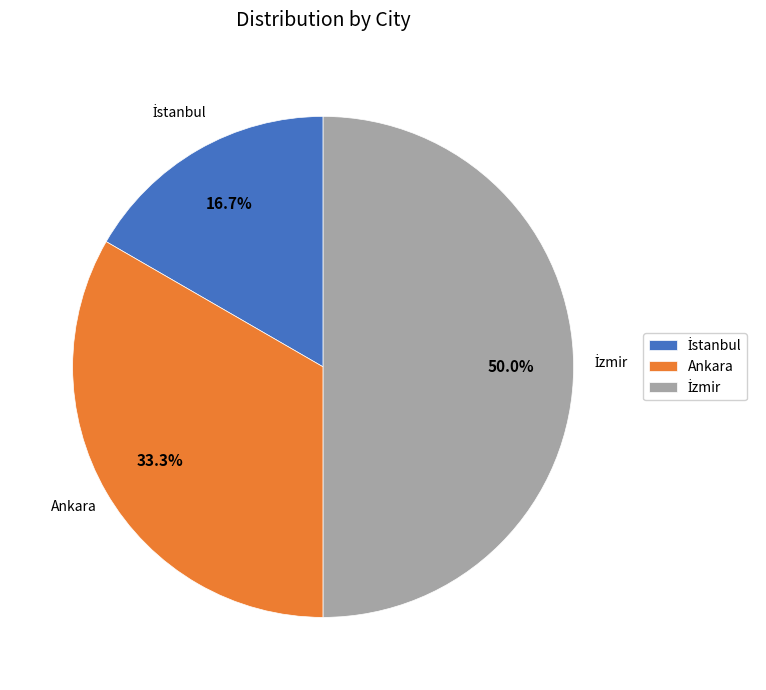

What portion of the pie excludes Ankara?

66.7%